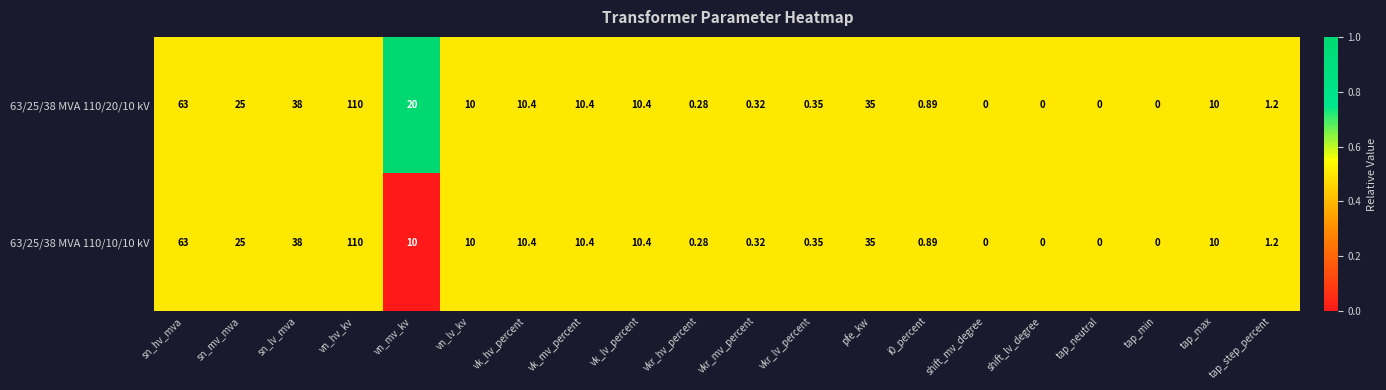

At which category is the sum across all series the highest?

vn_hv_kv